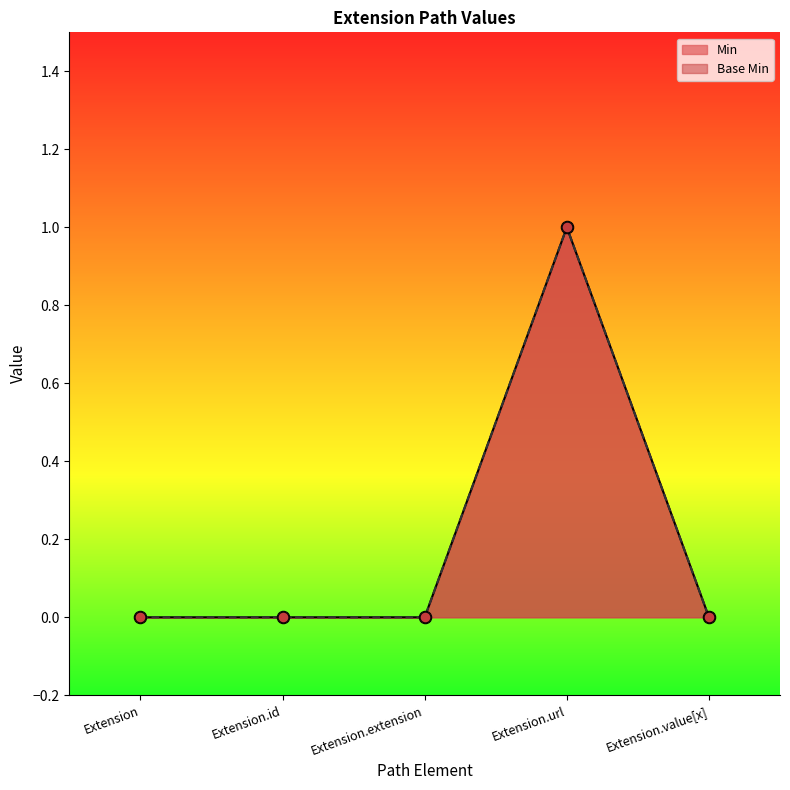

At which category is the sum across all series the highest?

Extension.url